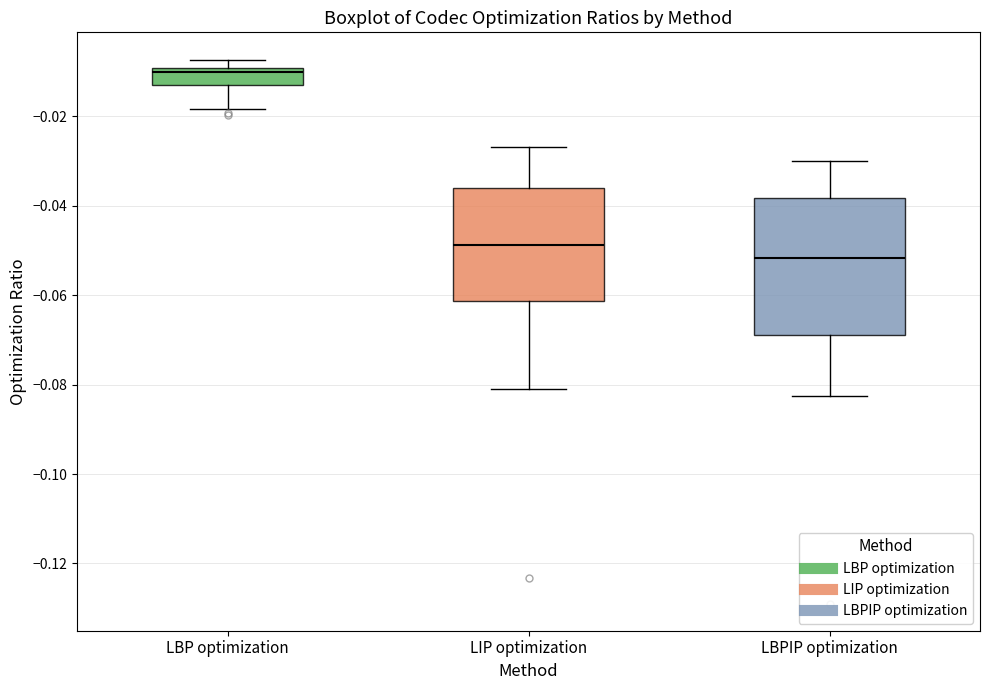

Reading left to right, transcribe this box plot: for each box, give where its median line is, the range the box spans, and where its two whiskers end, as read against the y-axis. The values are not printed on the chart, so give them approximately, as read against the axis.

LBP optimization: median -0.010 (just below the box's upper edge), box -0.012 to -0.010, whiskers -0.018 to -0.008
LIP optimization: median -0.048, box -0.062 to -0.036, whiskers -0.082 to -0.026
LBPIP optimization: median -0.052, box -0.068 to -0.038, whiskers -0.082 to -0.030